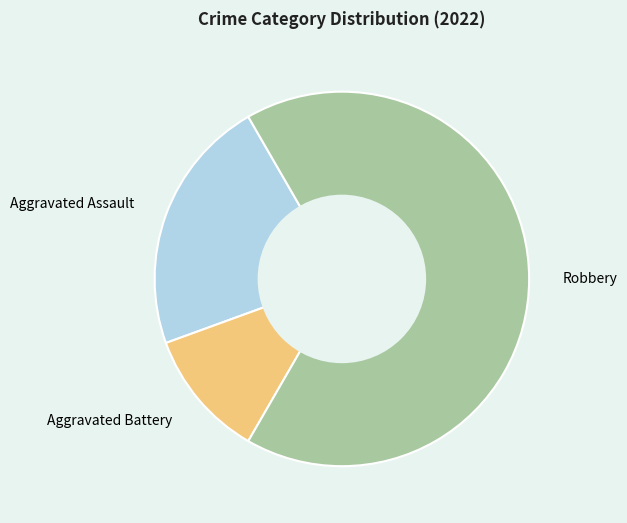

True or false: Aggravated Assault accounts for 22% of the total.

True